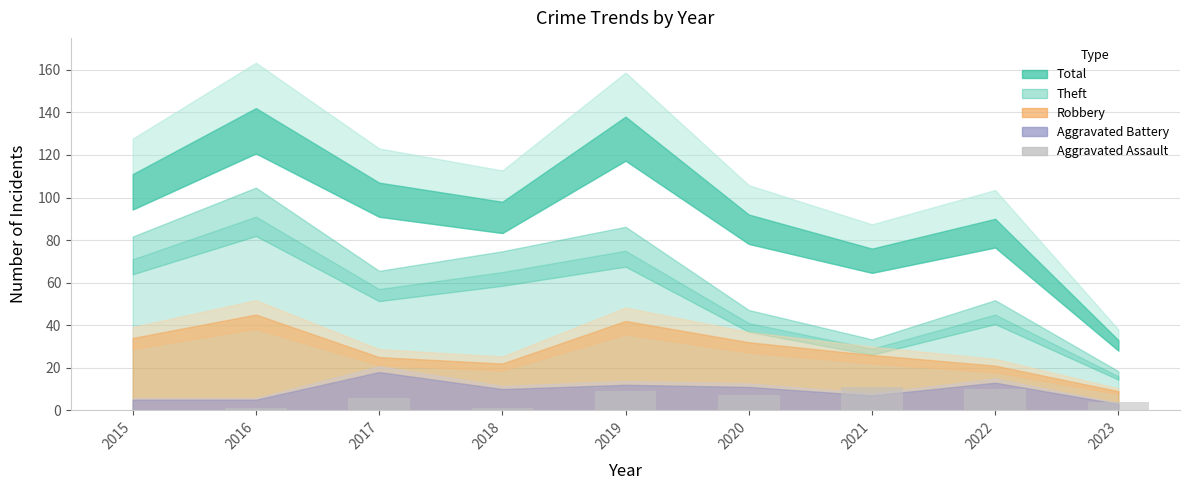

Is it true that the value at 2017 is 6?

True